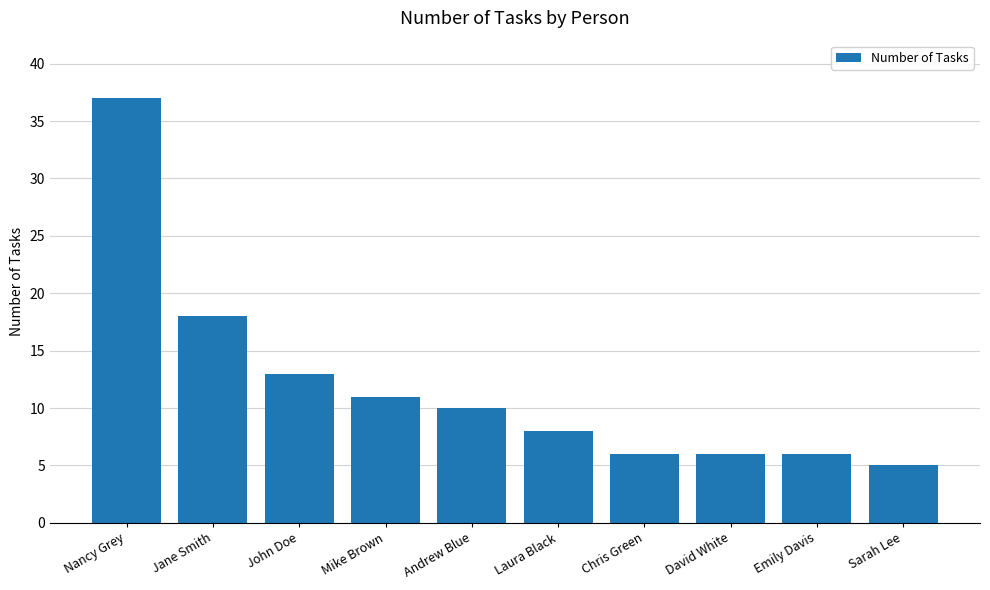

What position from the right is Andrew Blue?

6